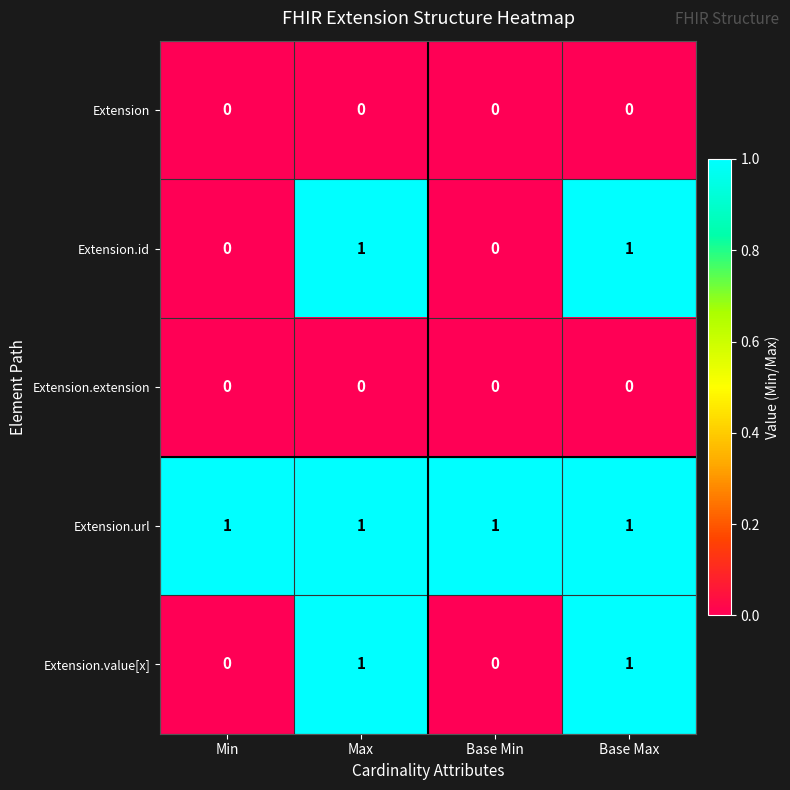

Is it true that Extension.id equals 1 at Max?

True